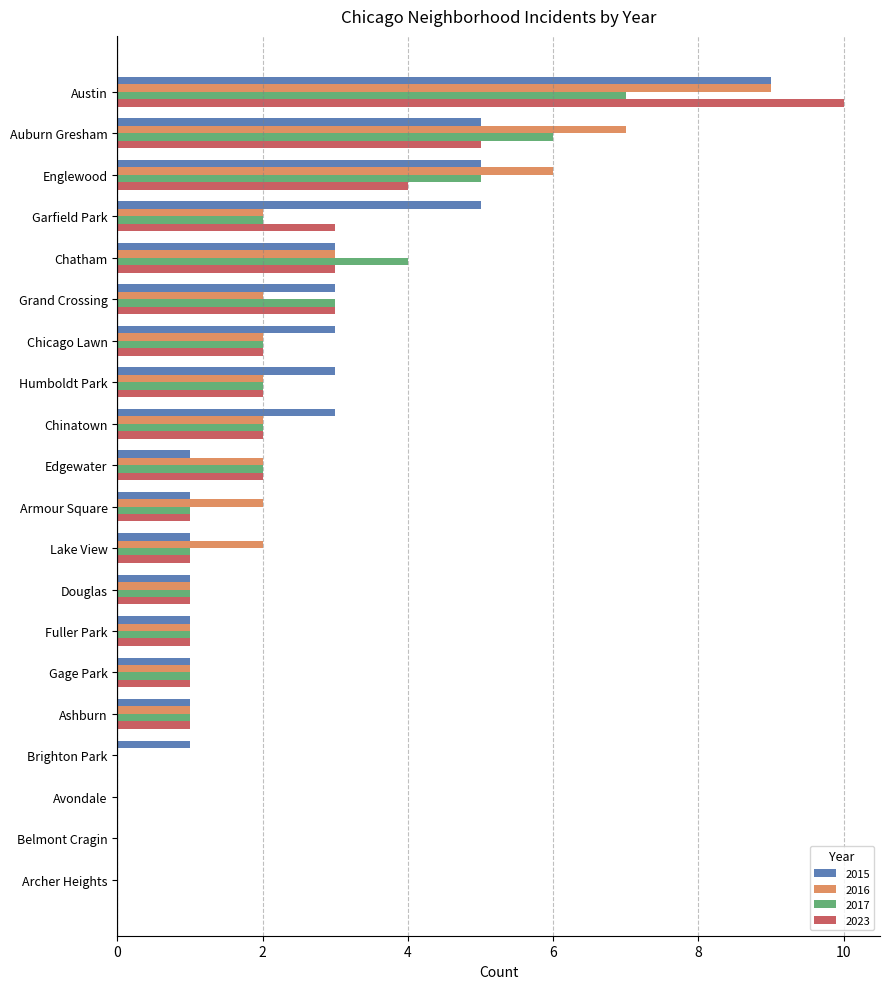

The 2016 series shows 3 at Edgewater. True or false?

False